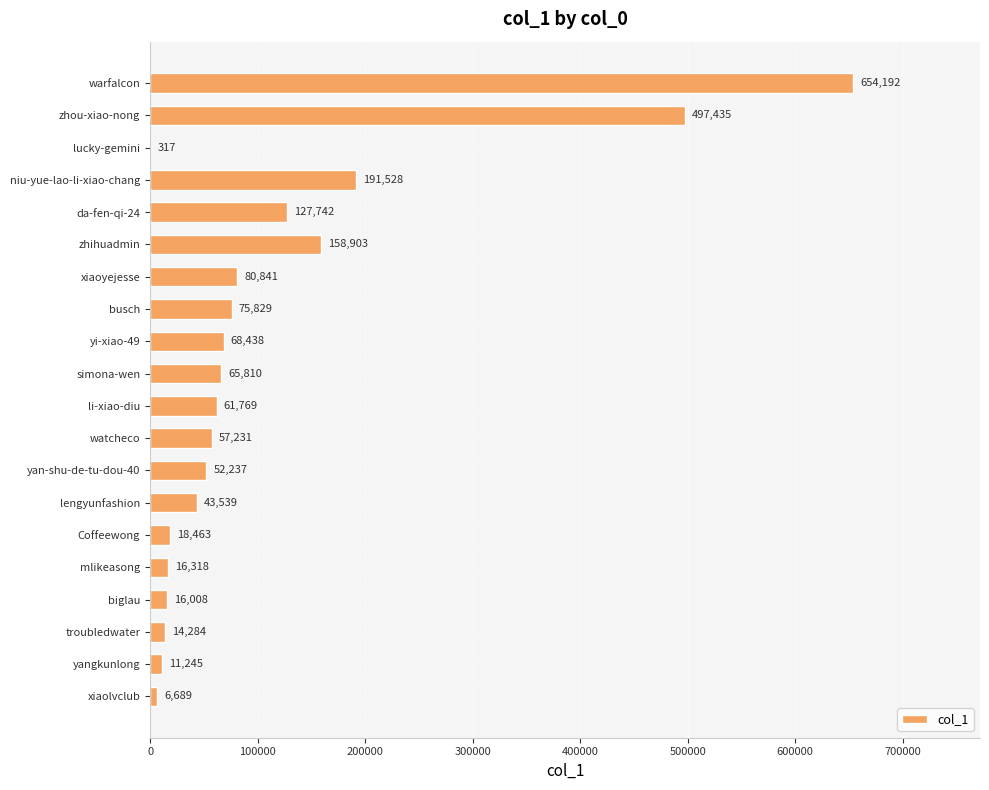

Reading top to bottom, extract all data points from this chart.

warfalcon=654192	zhou-xiao-nong=497435	lucky-gemini=317	niu-yue-lao-li-xiao-chang=191528	da-fen-qi-24=127742	zhihuadmin=158903	xiaoyejesse=80841	busch=75829	yi-xiao-49=68438	simona-wen=65810	li-xiao-diu=61769	watcheco=57231	yan-shu-de-tu-dou-40=52237	lengyunfashion=43539	Coffeewong=18463	mlikeasong=16318	biglau=16008	troubledwater=14284	yangkunlong=11245	xiaolvclub=6689